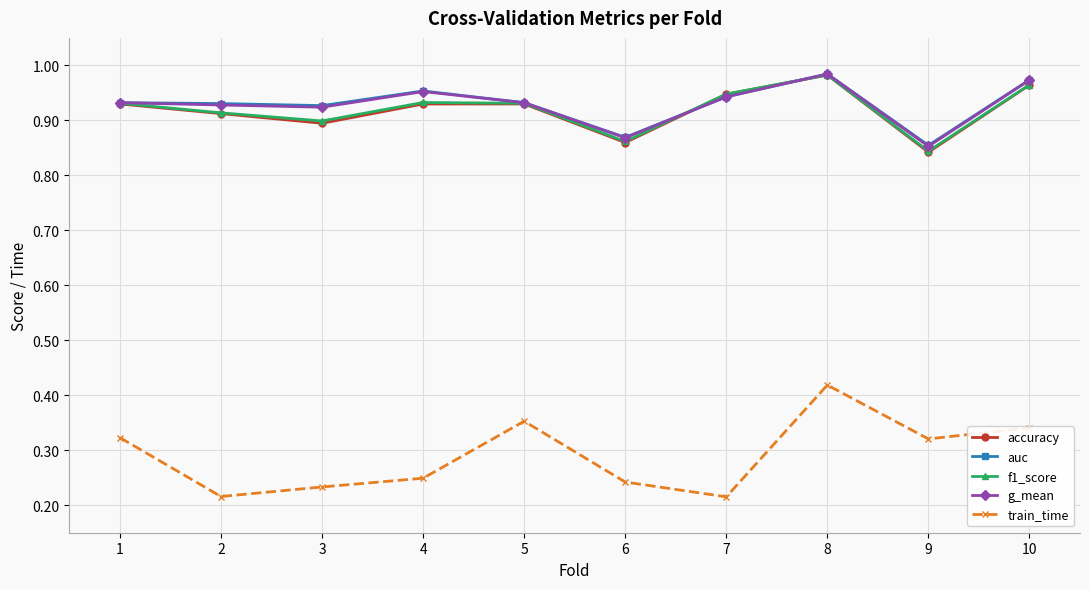

What is the spread (max minus min) of values at 5?

0.6